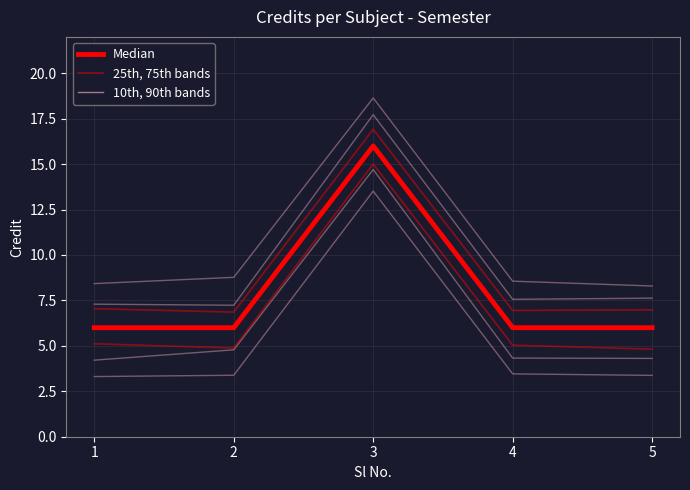

How many values are between 6 and 7?

4